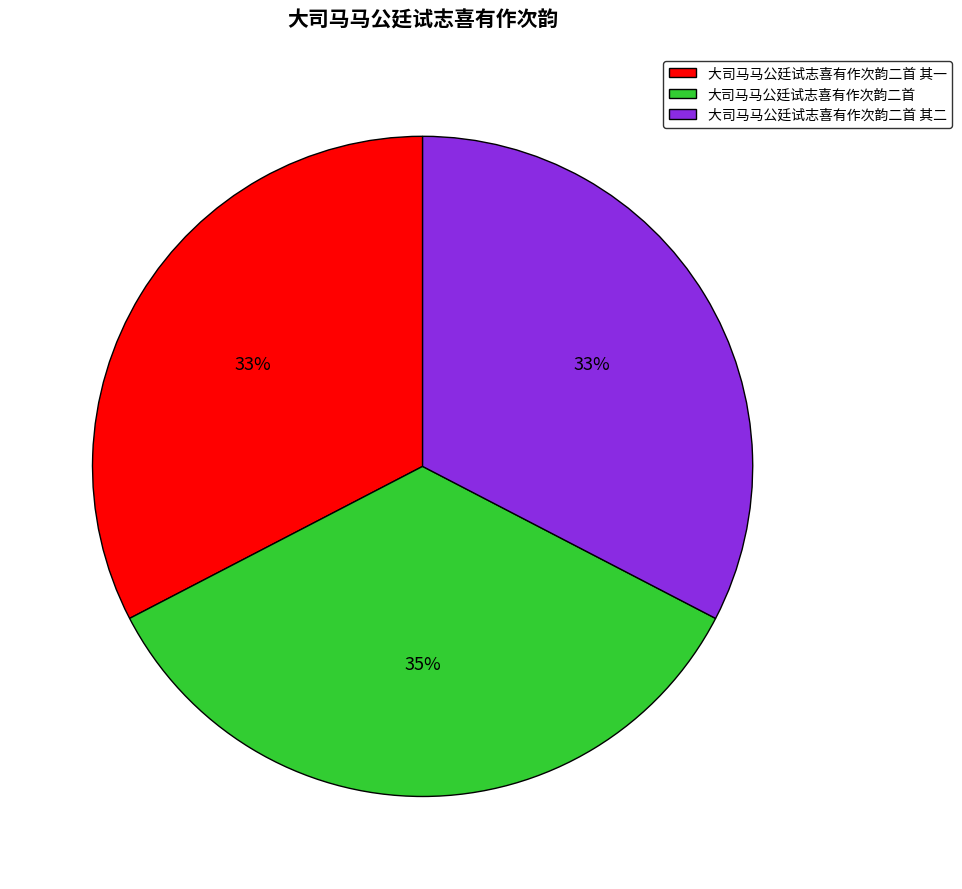

Is the sum of 大司马马公廷试志喜有作次韵二首 其一 and 大司马马公廷试志喜有作次韵二首 greater than half?

Yes